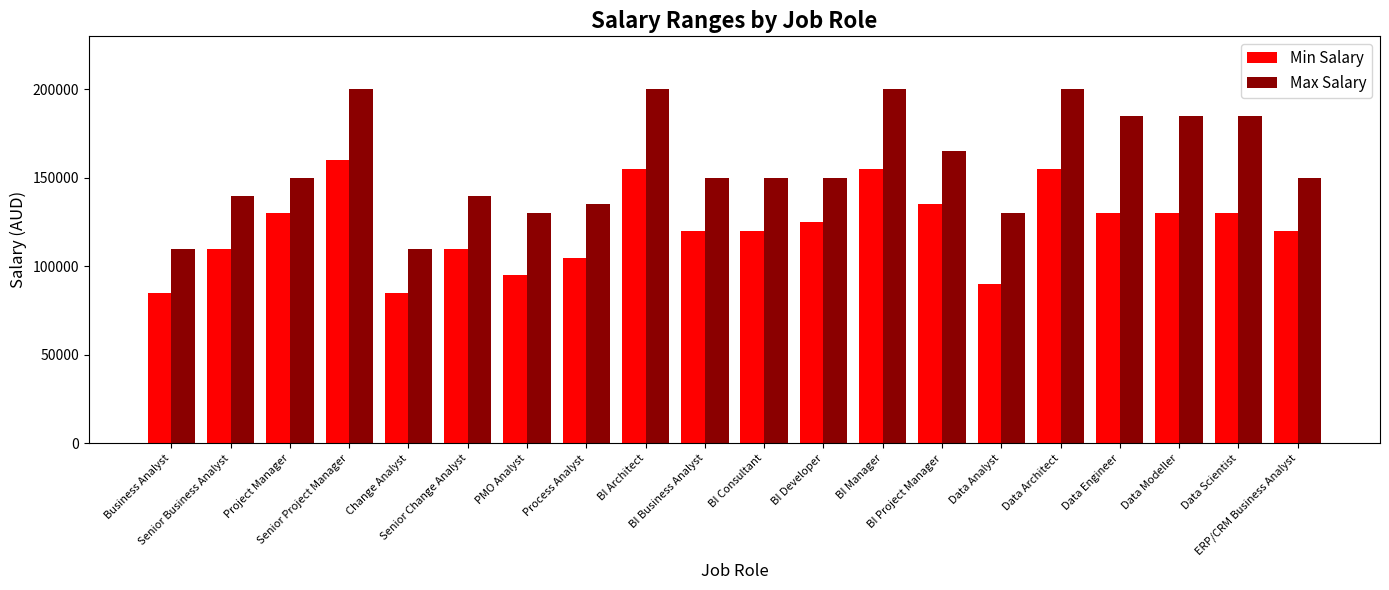

How many bars are there in each group?

2